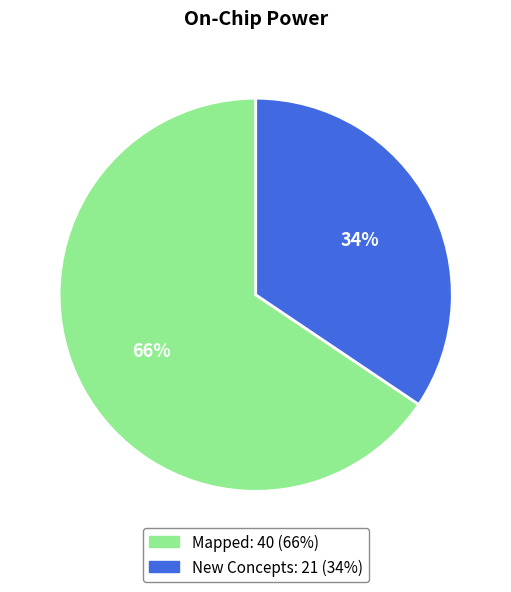

Count the number of slices in the pie.

2